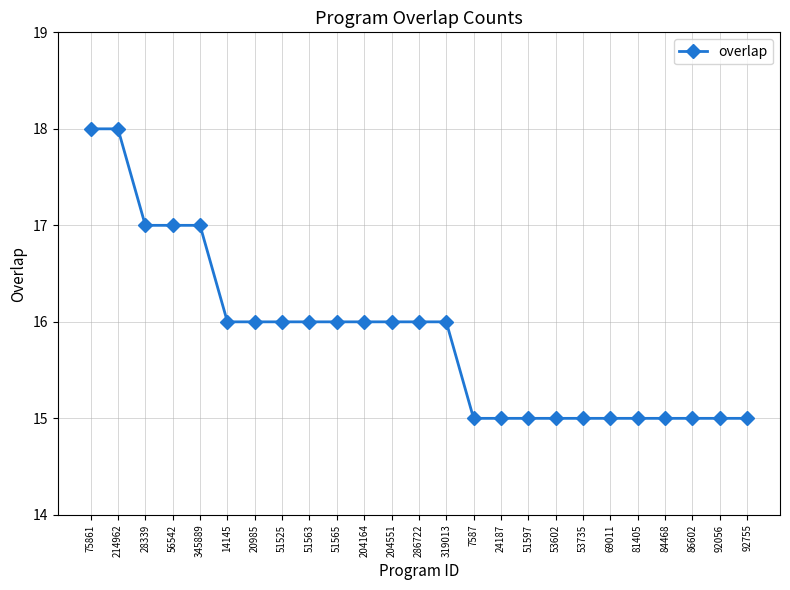

Between 53602 and 28339, which is larger?

28339